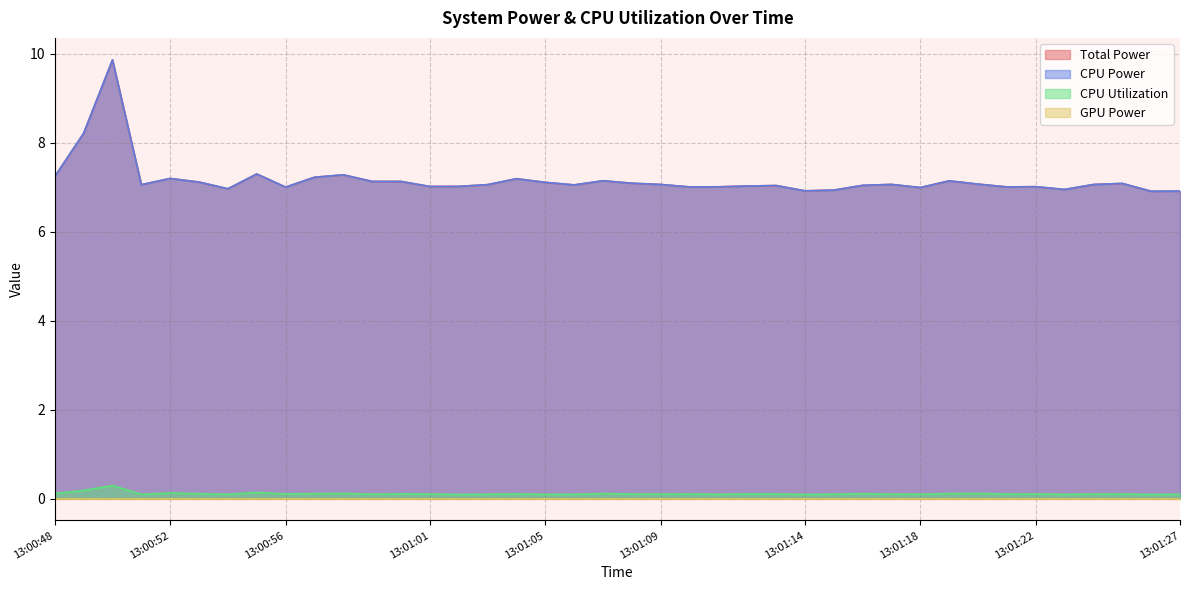

Does the chart display data point markers on the line(s)?

No